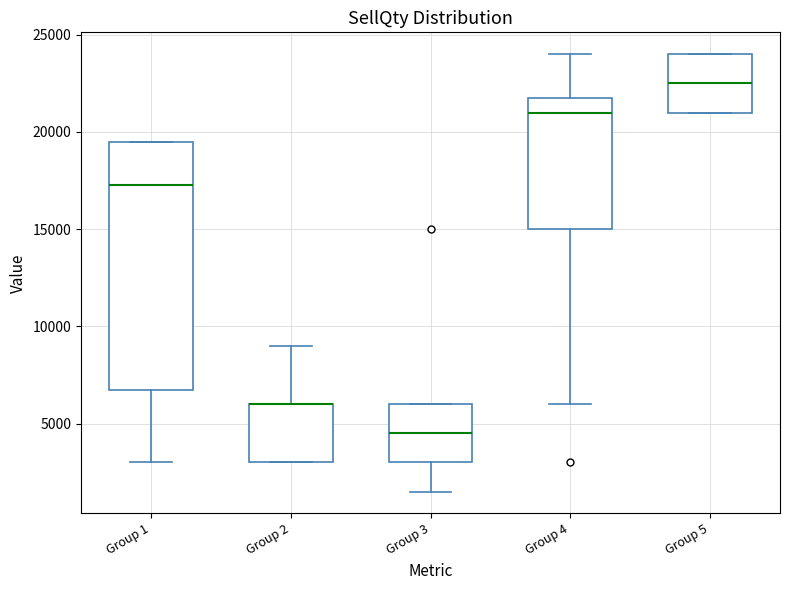

Which box is the tallest, from its lower edge to its upper edge?

Group 1